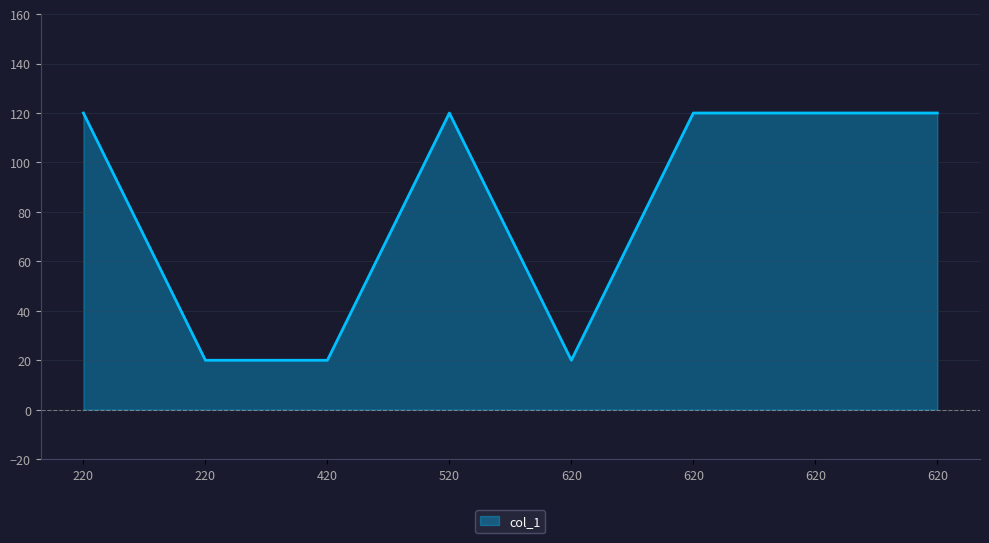

Where is the first local maximum?

520